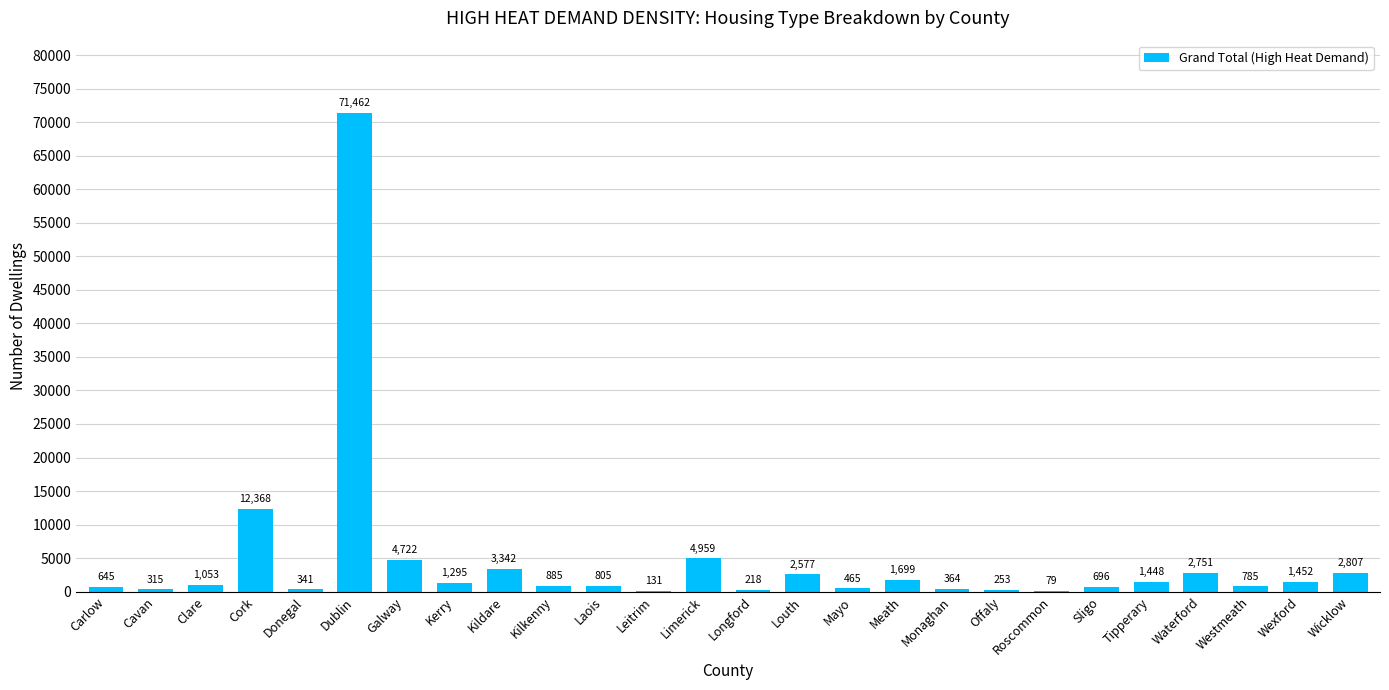

Count the number of data series in this chart.

1